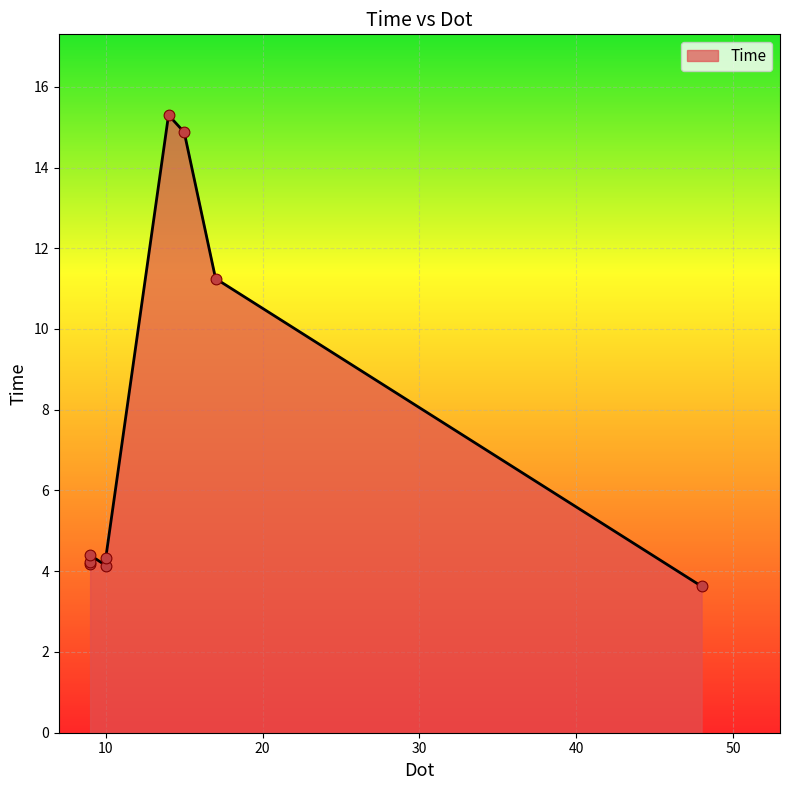

What is the change in value from 17 to 14?

+4.0